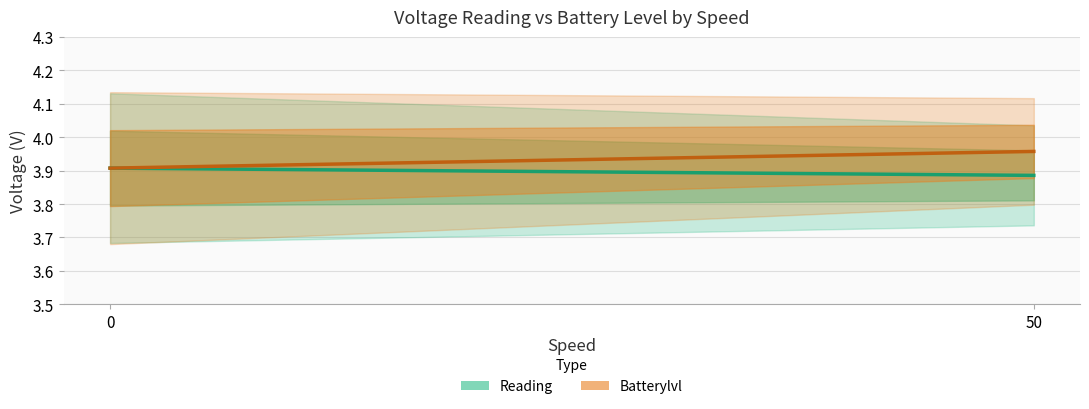

The Reading mean series shows 3.9 at 50. True or false?

True